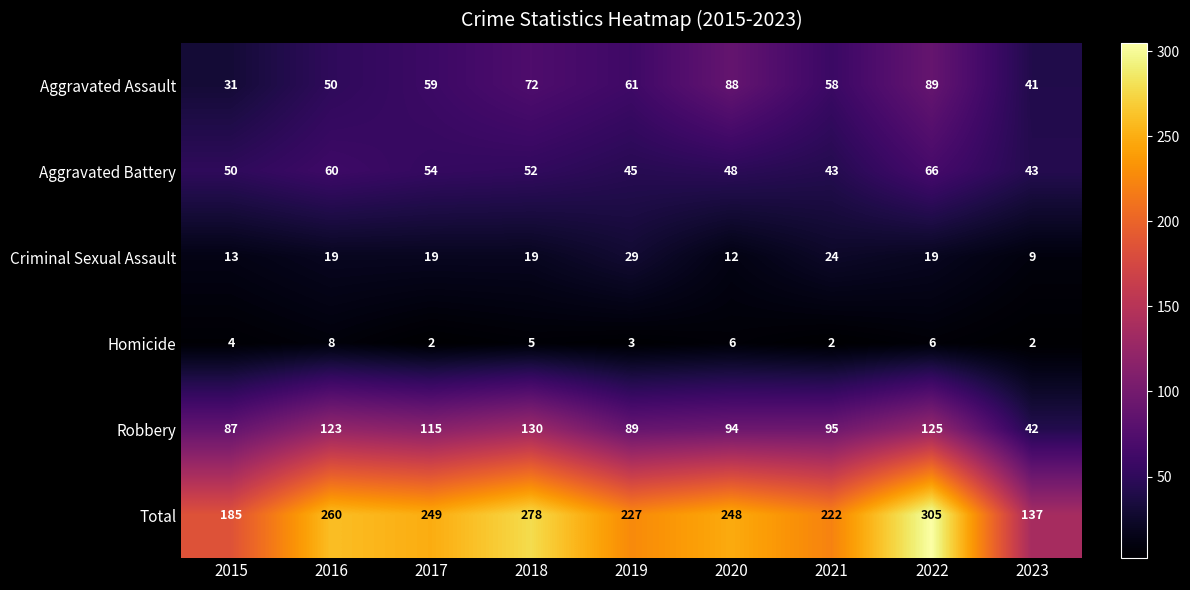

Where does the Robbery series first go above 95?

2016